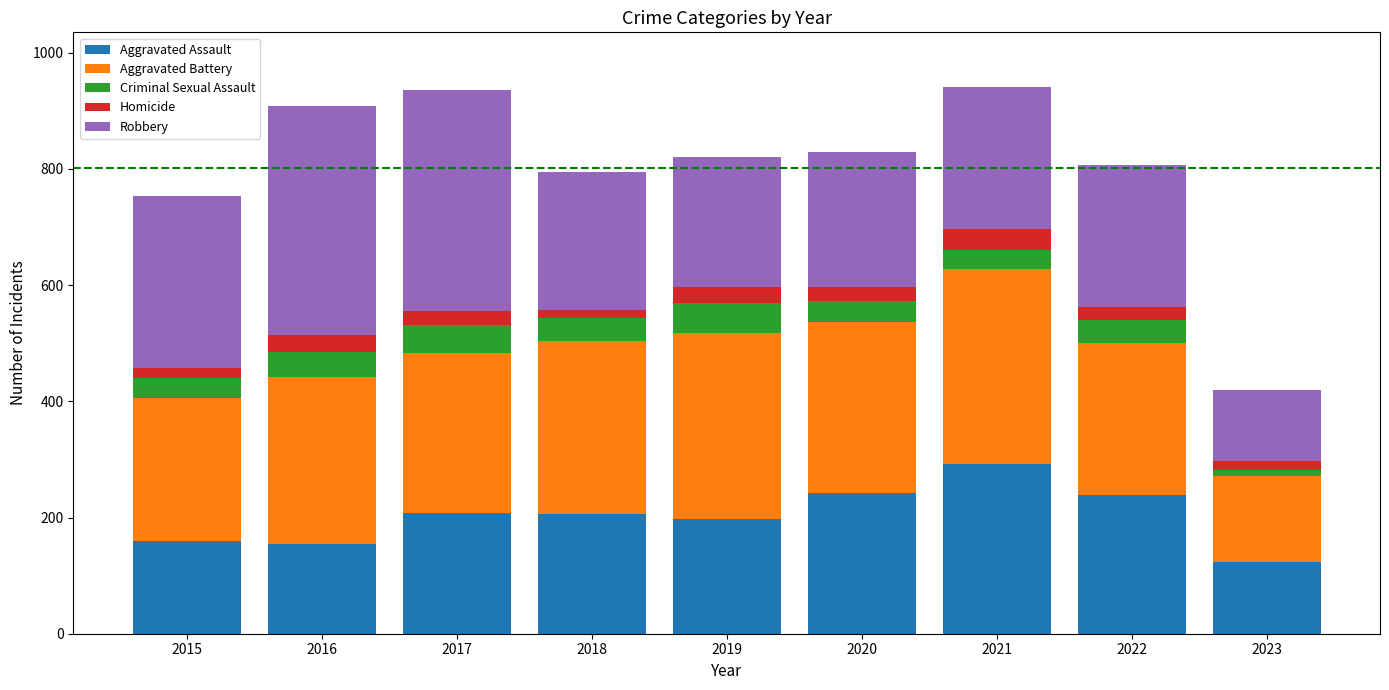

True or false: Aggravated Assault has a value of 125 at 2019.

False